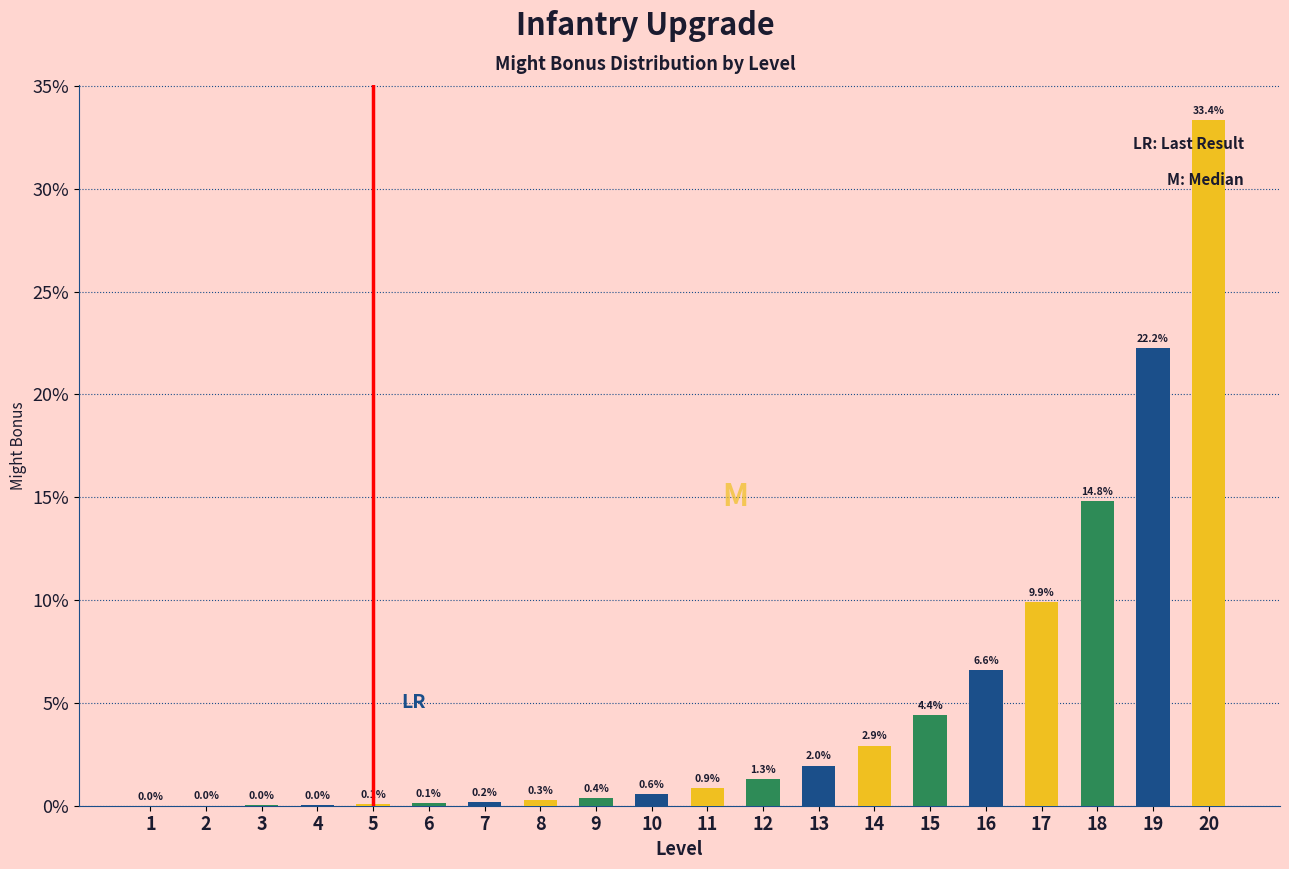

Which category has the highest value across all series?

20